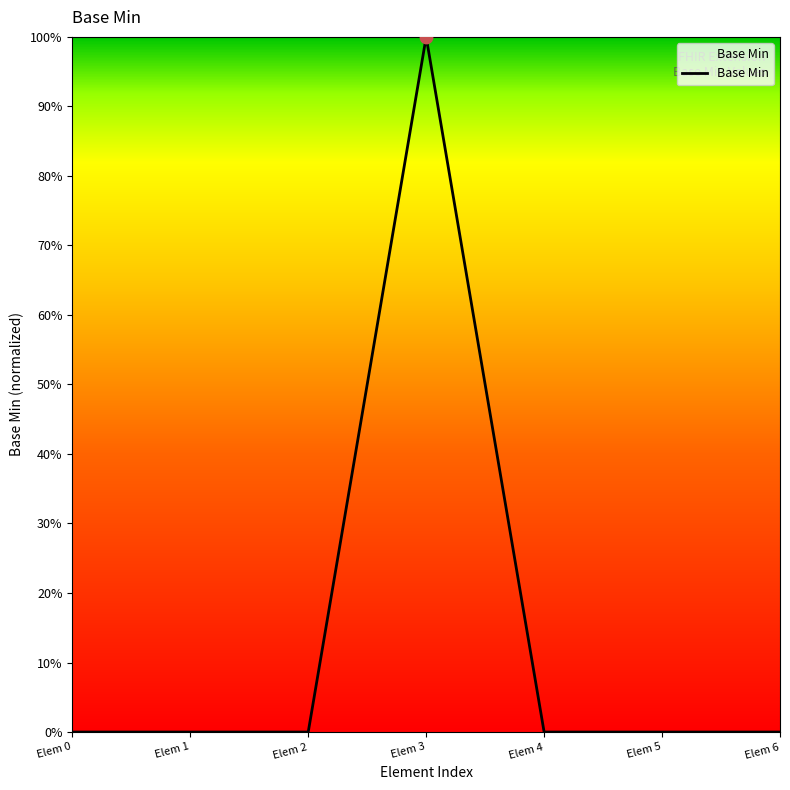

Which has a higher value, Elem 2 or Elem 0?

Elem 2